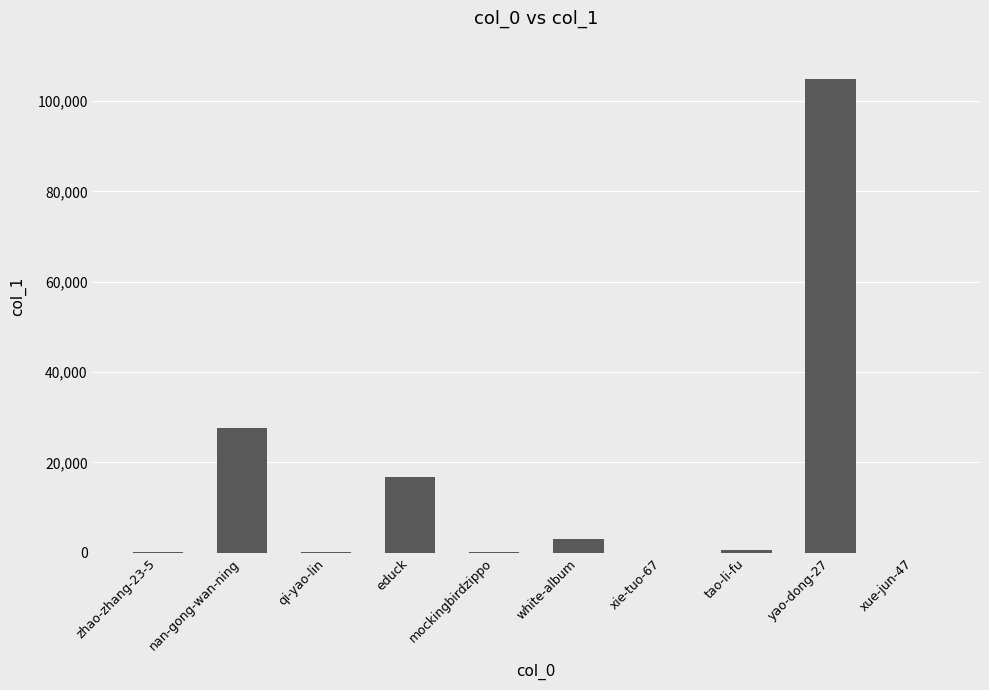

Which has a higher value, qi-yao-lin or educk?

educk